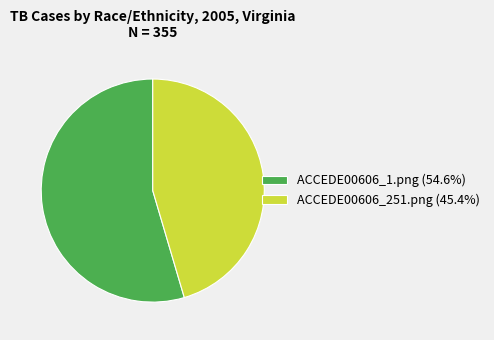

Is it true that ACCEDE00606_251.png is 45% of the pie?

True